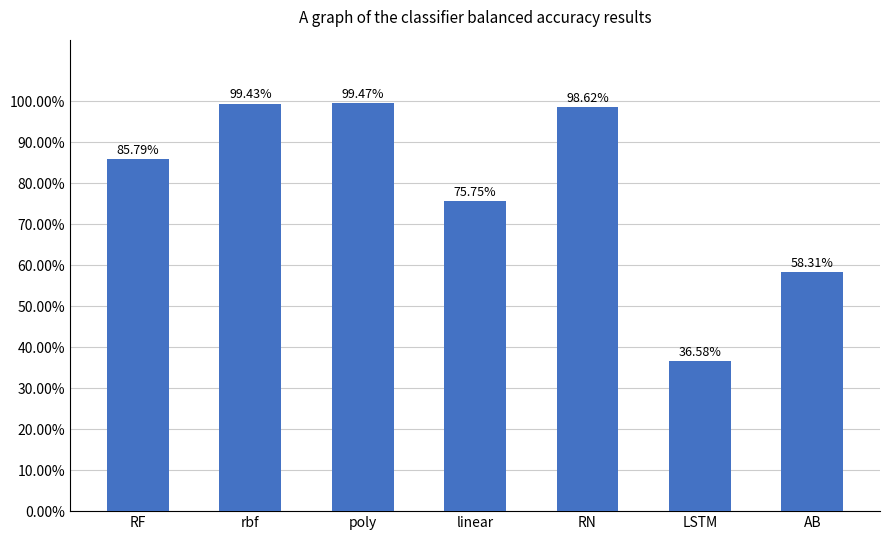

Reading right to left, what are all the values shown in this chart?

0.6	0.4	1.0	0.8	1.0	1.0	0.9